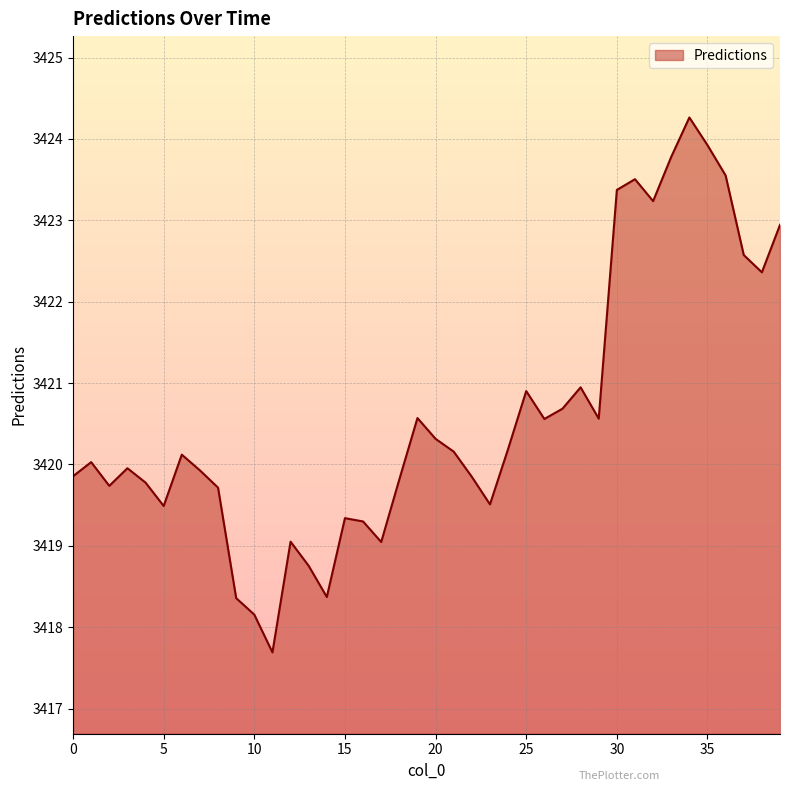

What is the maximum value shown in the chart?

3424.3